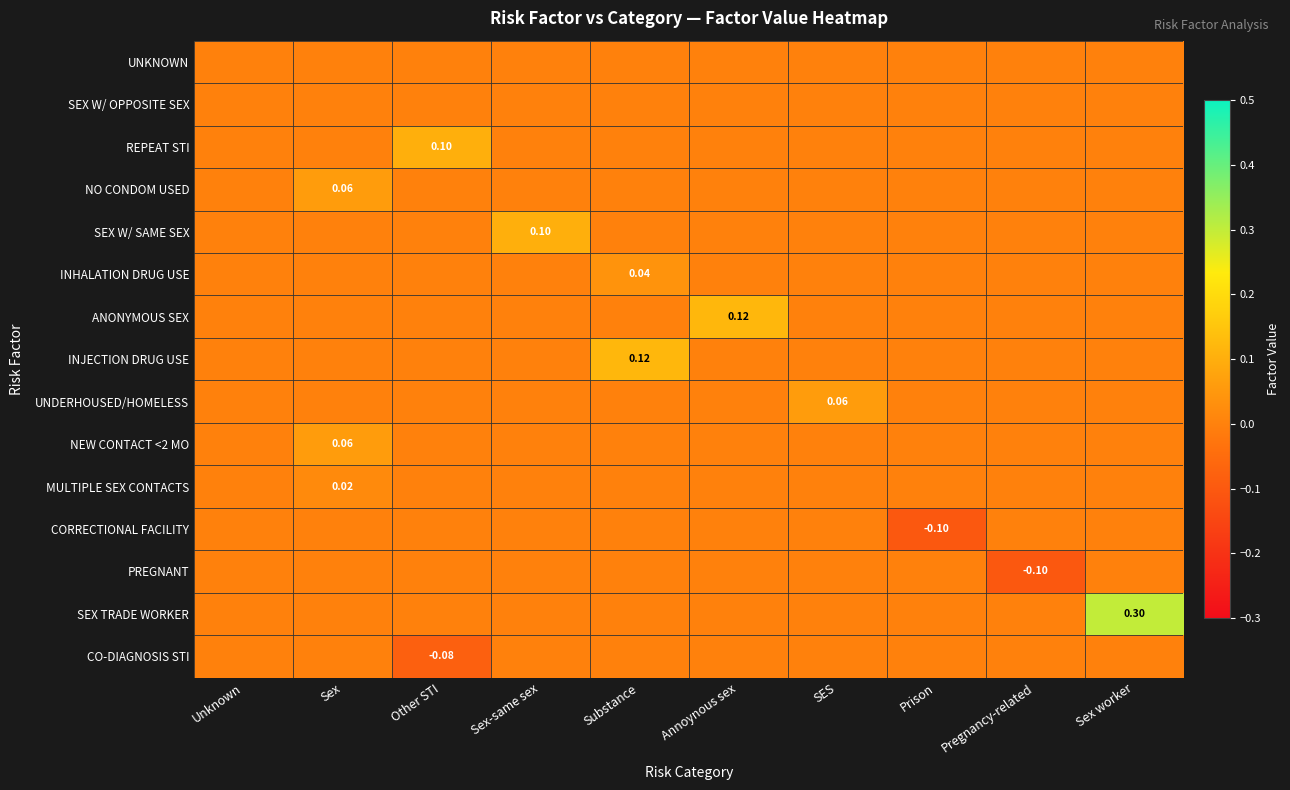

What is the difference between the ANONYMOUS SEX values at Sex-same sex and Annoynous sex?

0.1